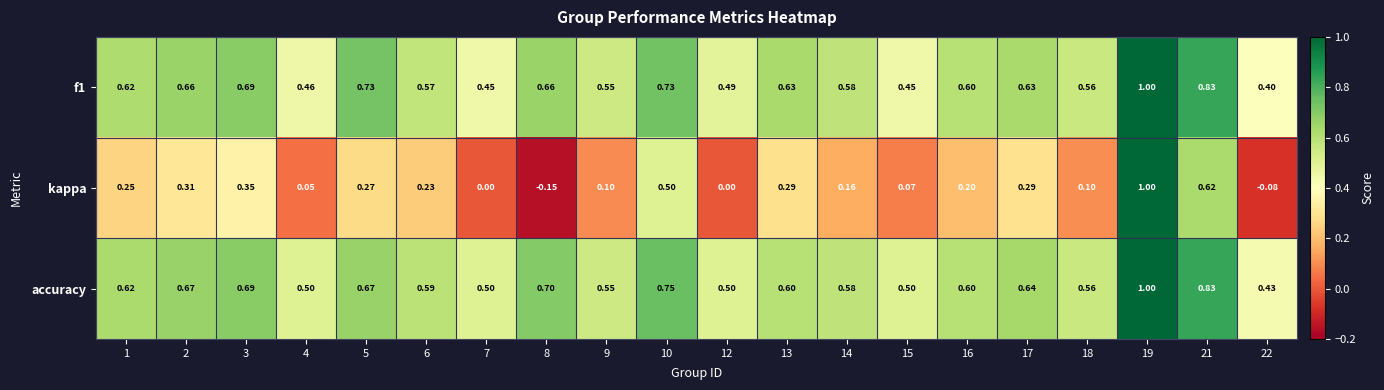

Which series has the largest range (max minus min)?

kappa